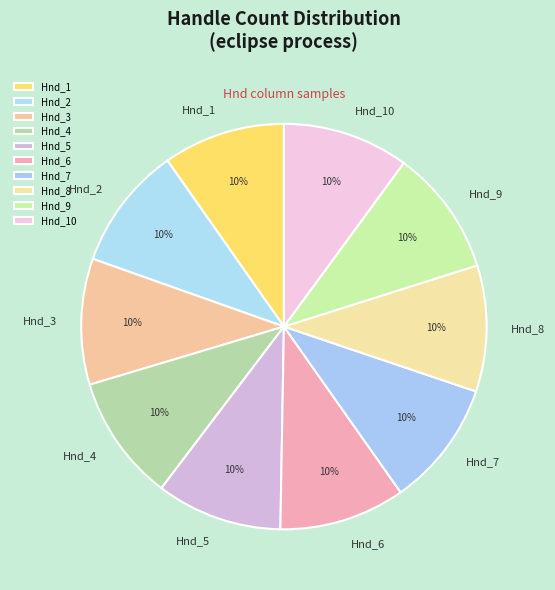

True or false: Hnd_1 accounts for 1% of the total.

False